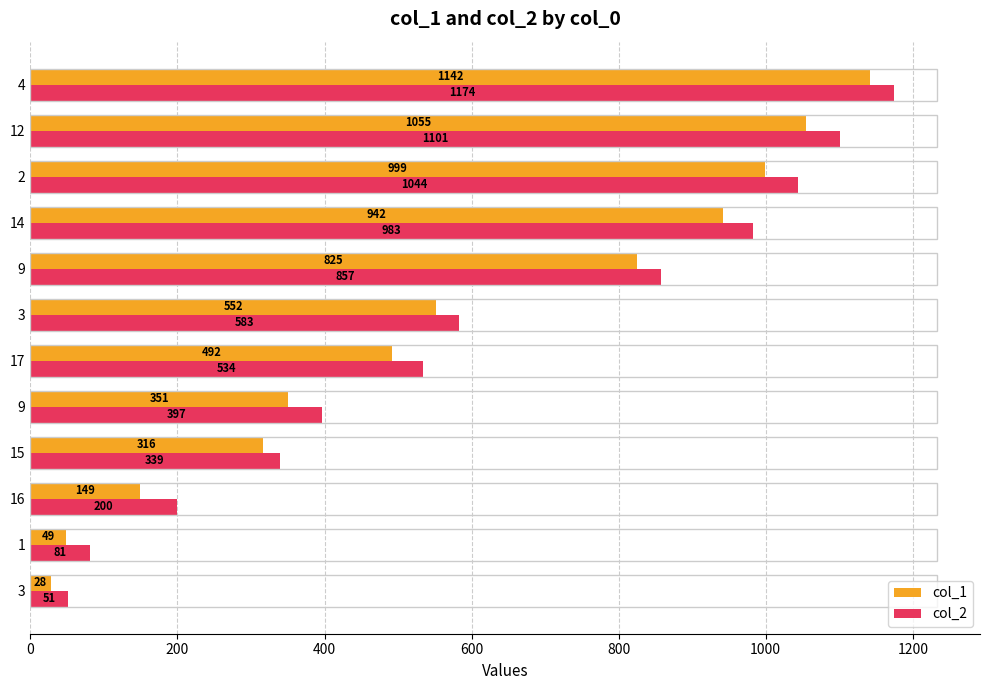

What is the smallest value displayed?

28